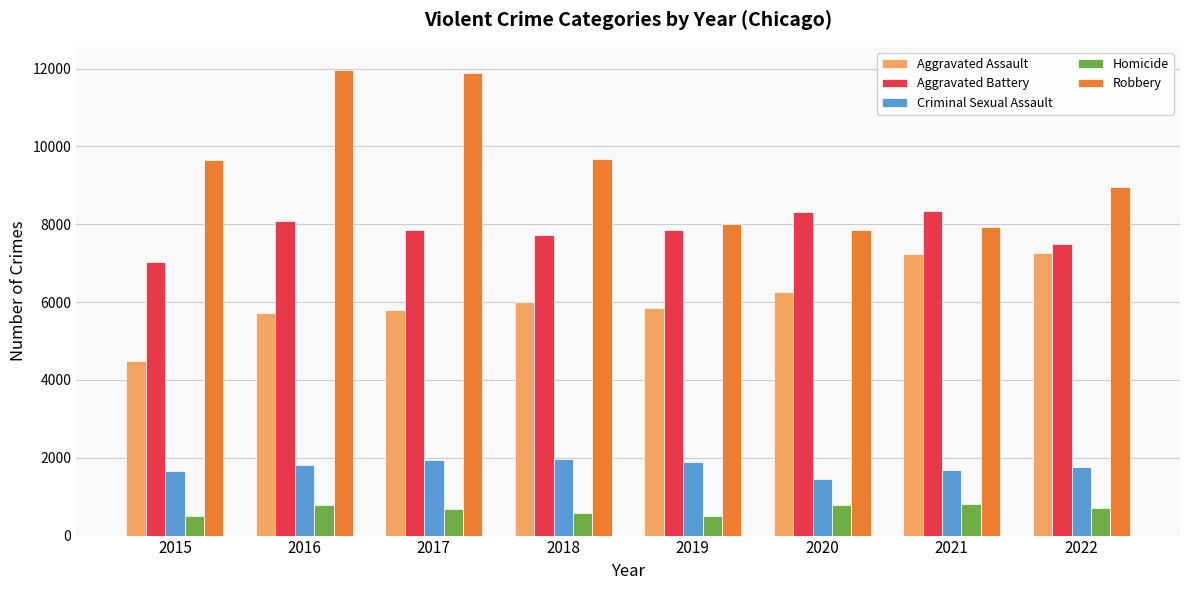

Rank the series at 2015 from highest to lowest value.

Robbery, Aggravated Battery, Aggravated Assault, Criminal Sexual Assault, Homicide